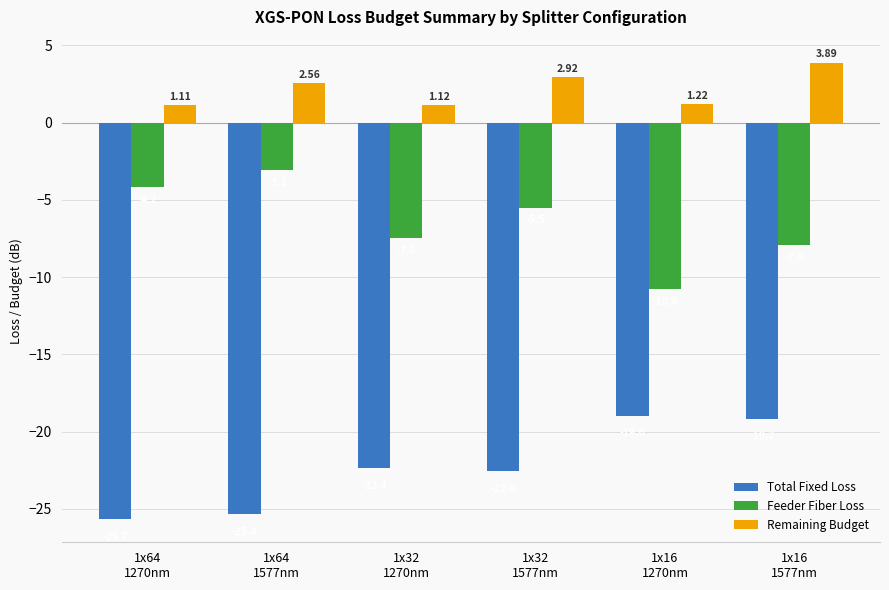

What is the average value of the Remaining Budget series?

2.1